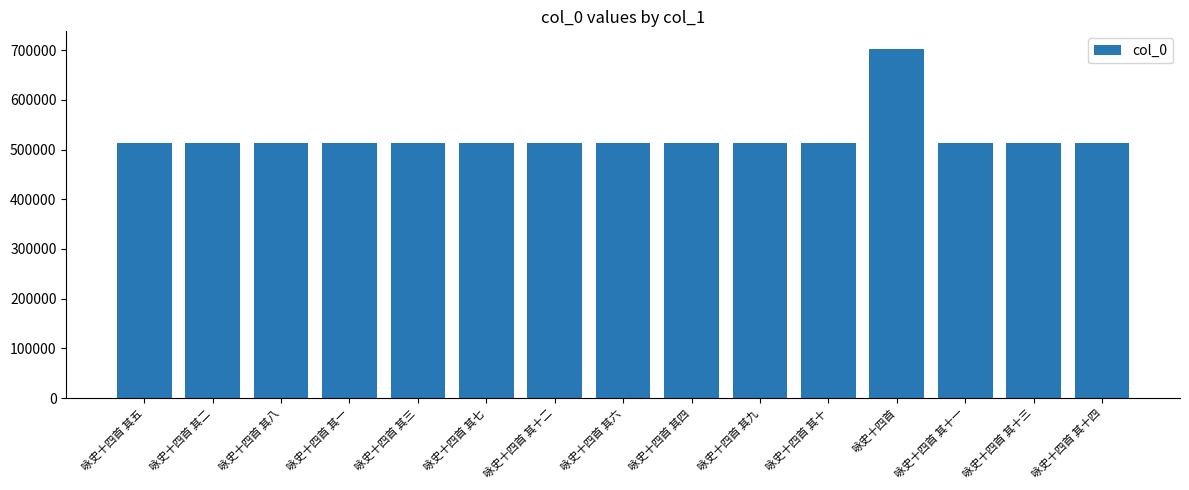

What is the label of the 11th bar from the right?

咏史十四首 其三